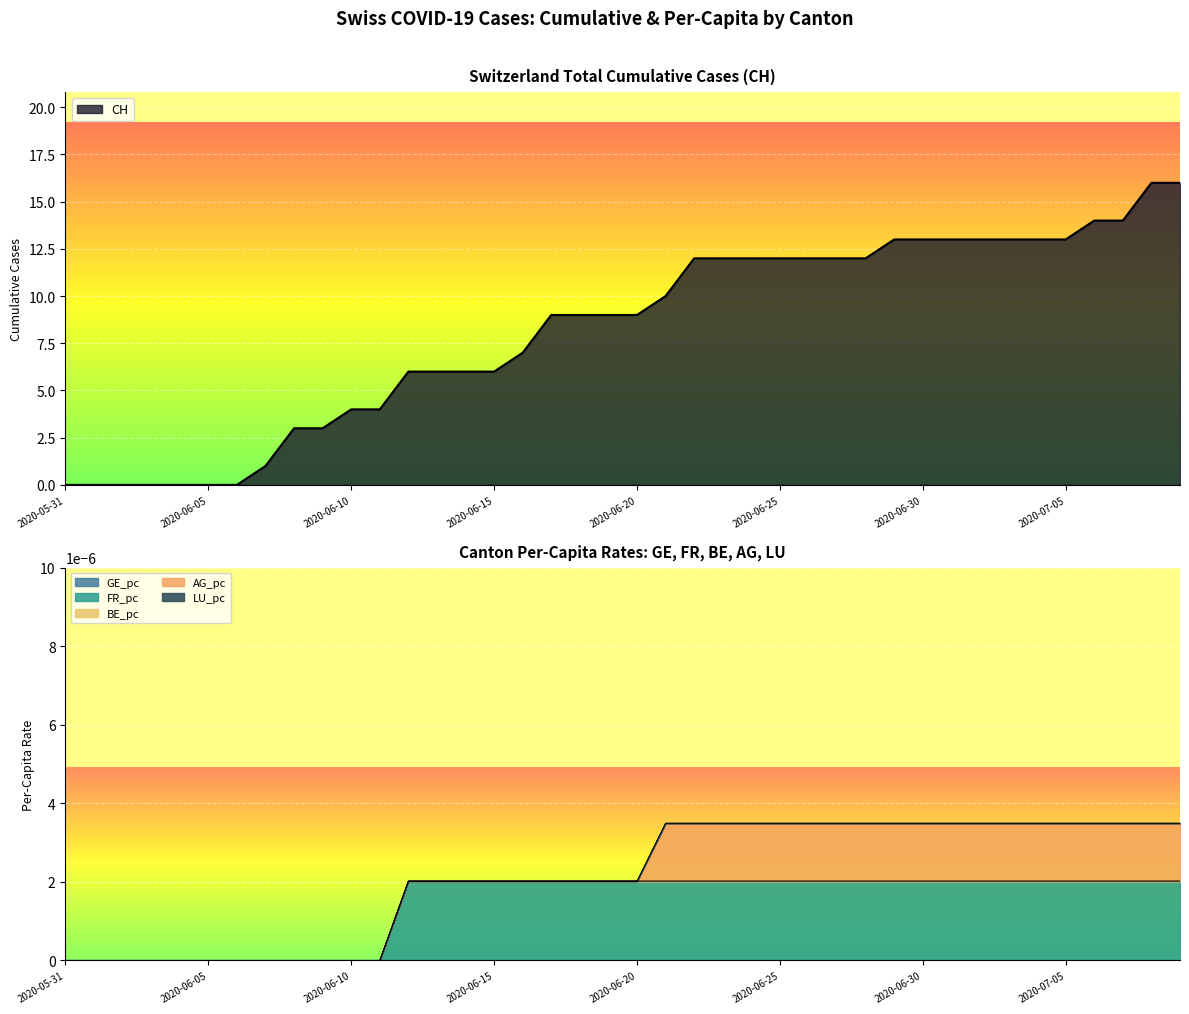

True or false: AG_pc and CH intersect in this chart.

False